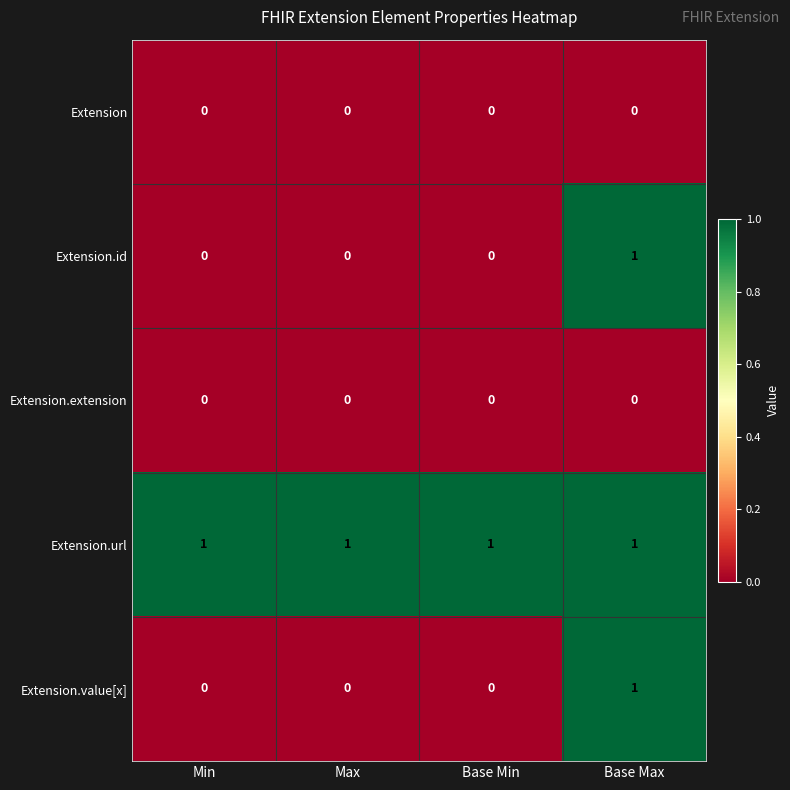

True or false: Extension.url has a value of 0 at Base Min.

False